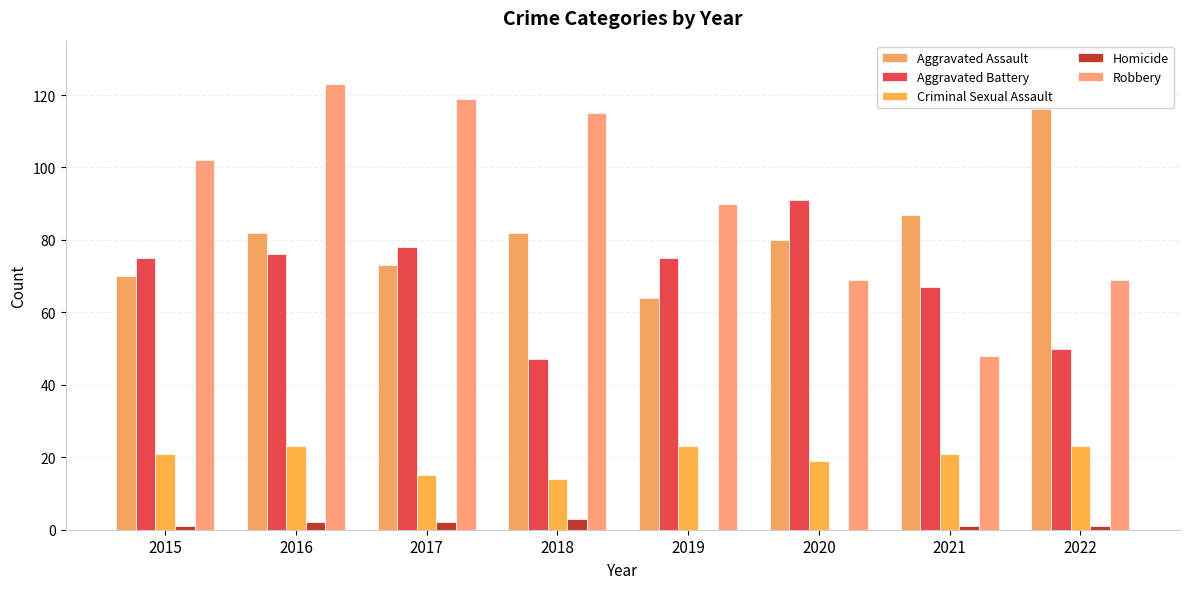

The value of Criminal Sexual Assault at 2018 is 14. True or false?

True